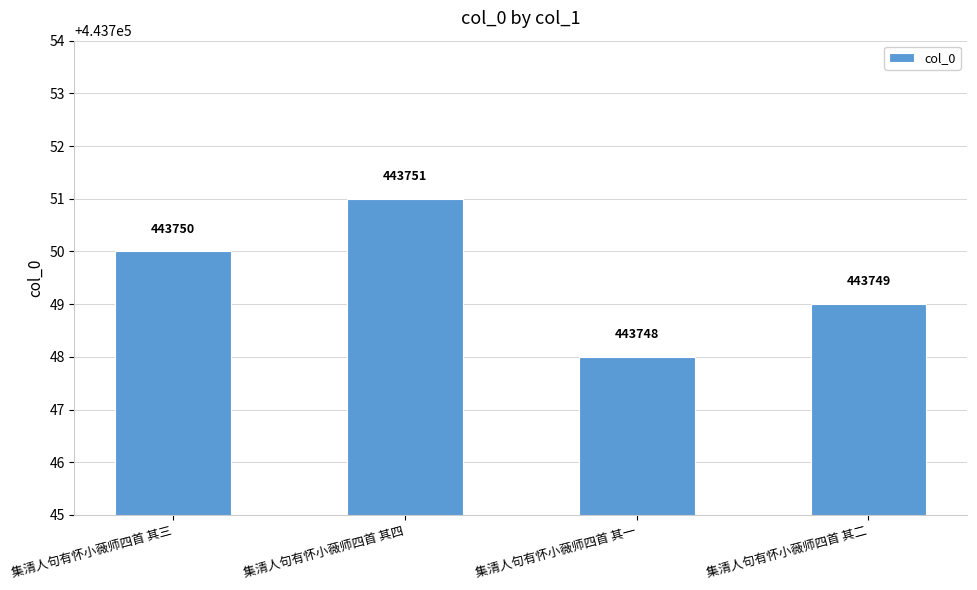

Is it true that the value at 集清人句有怀小薇师四首 其一 is 131546?

False